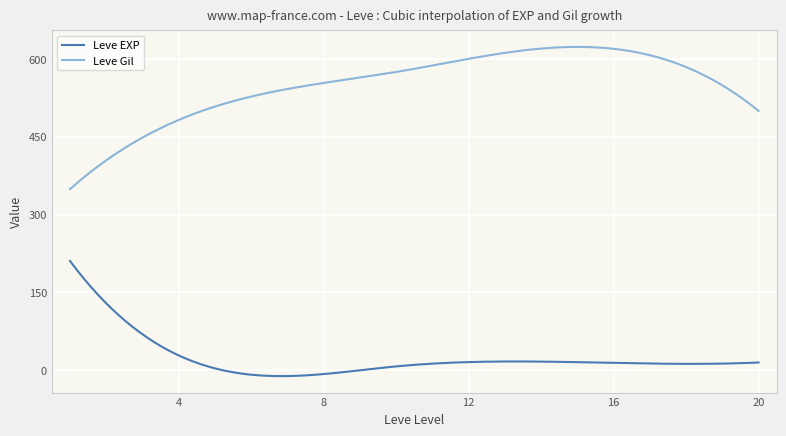

Which series has the widest spread of values?

Leve Gil